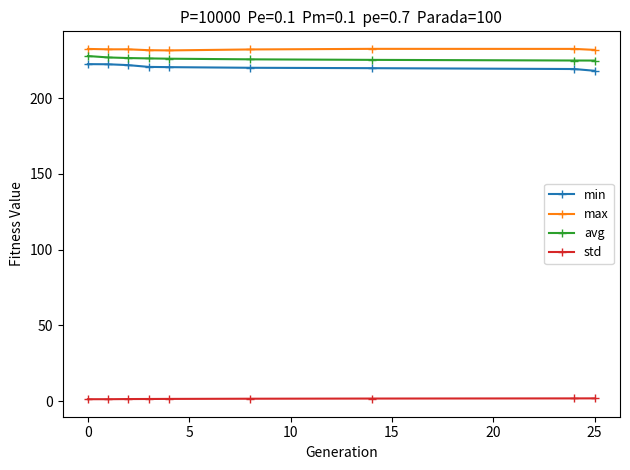

True or false: avg and std intersect in this chart.

False